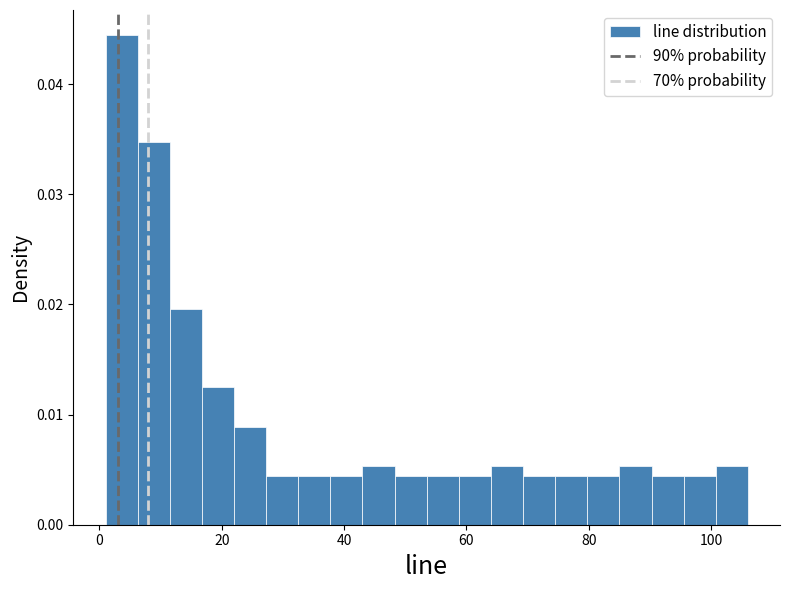

Around what value on the x-axis is the tallest bar? Give the approximate position of its centre, as read against the axis.

4